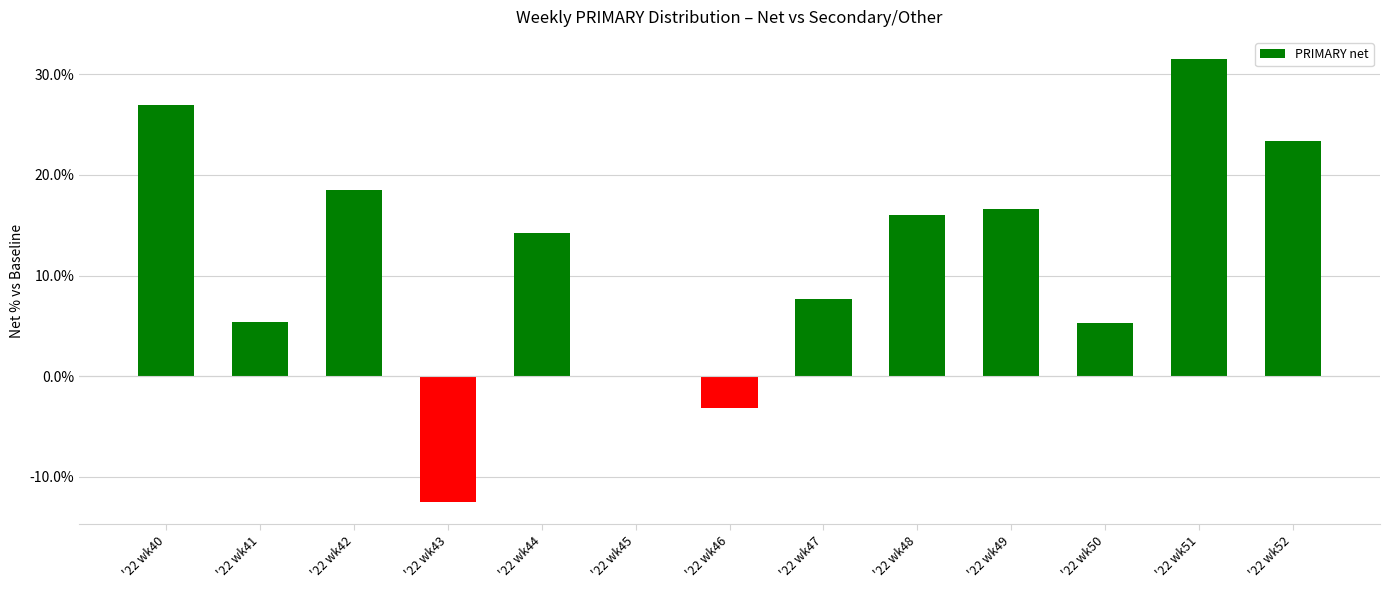

Count the number of data series in this chart.

1